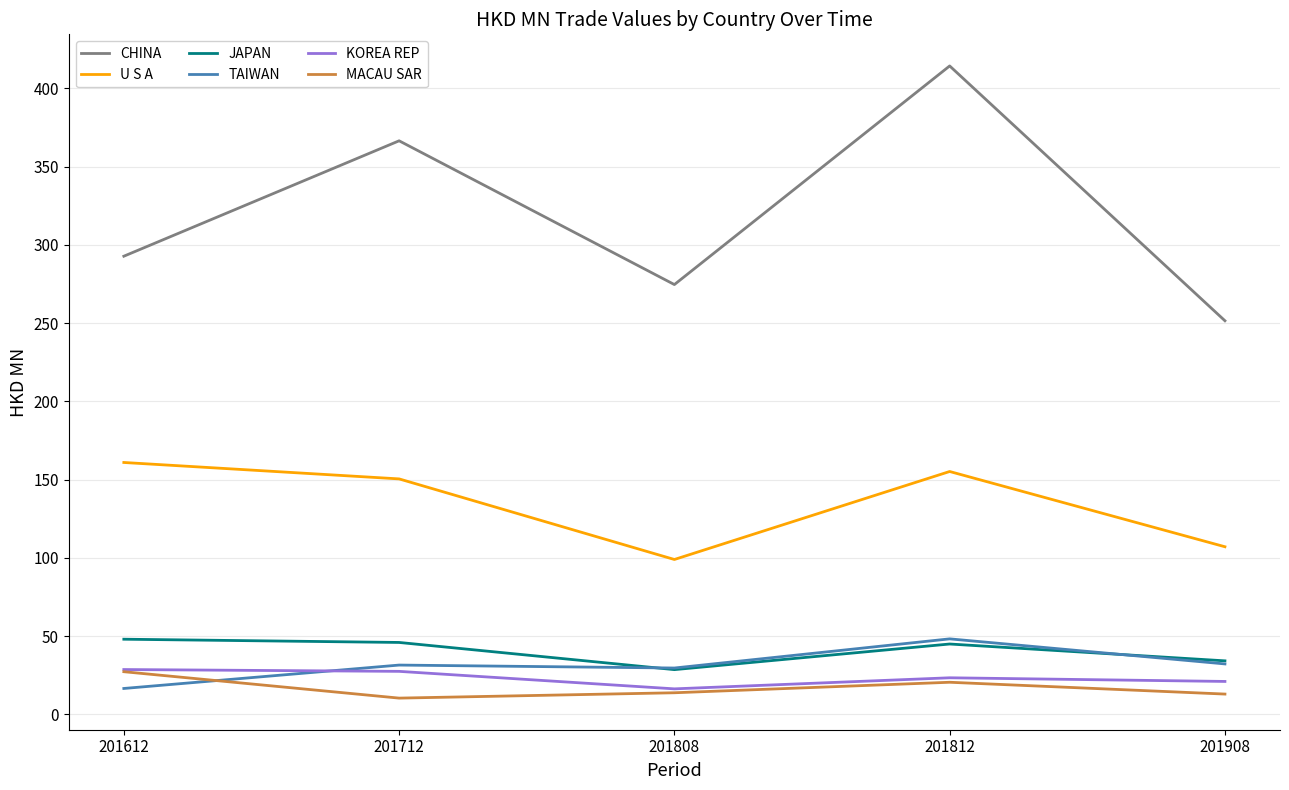

Is this an area chart (filled region under the line)?

No